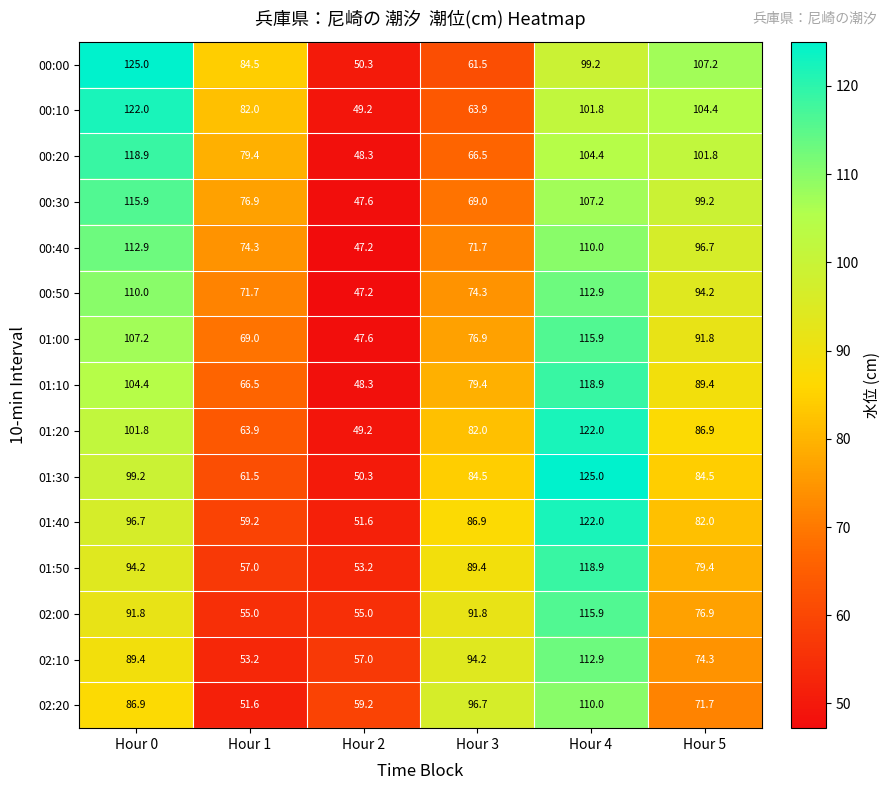

What is the difference between the 00:30 values at Hour 5 and Hour 1?

22.3